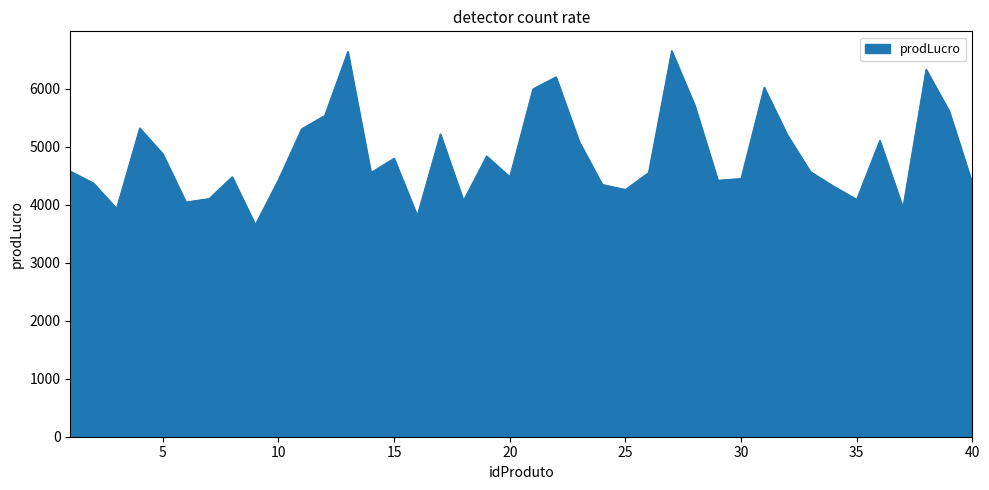

What is the difference between the maximum and minimum values?

3002.3